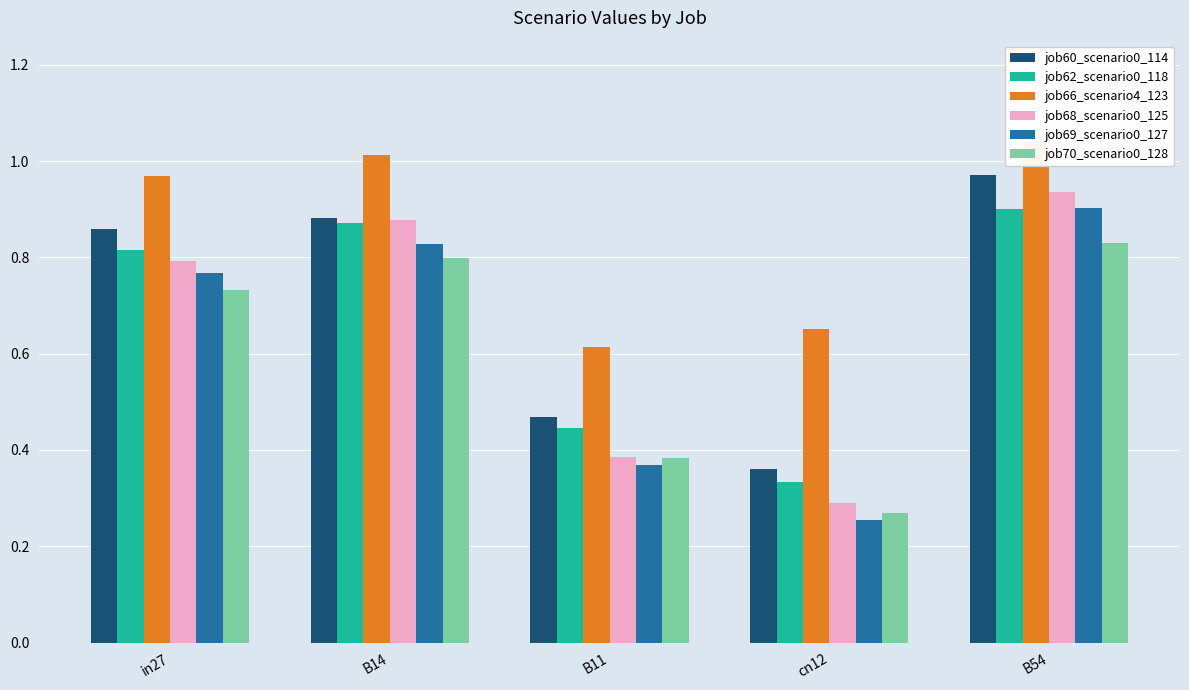

How many bars are there in total?

30